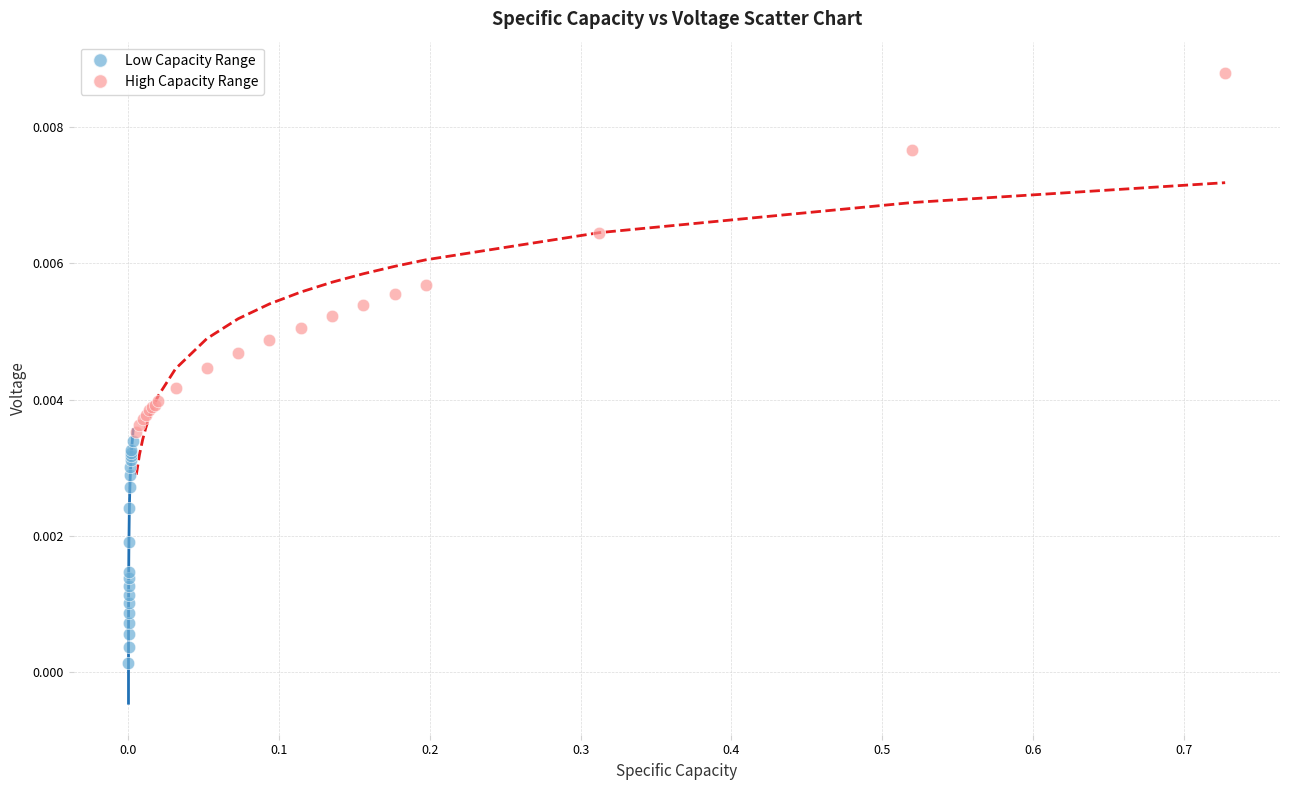

Which series has the widest spread of Y values?

High Capacity Range